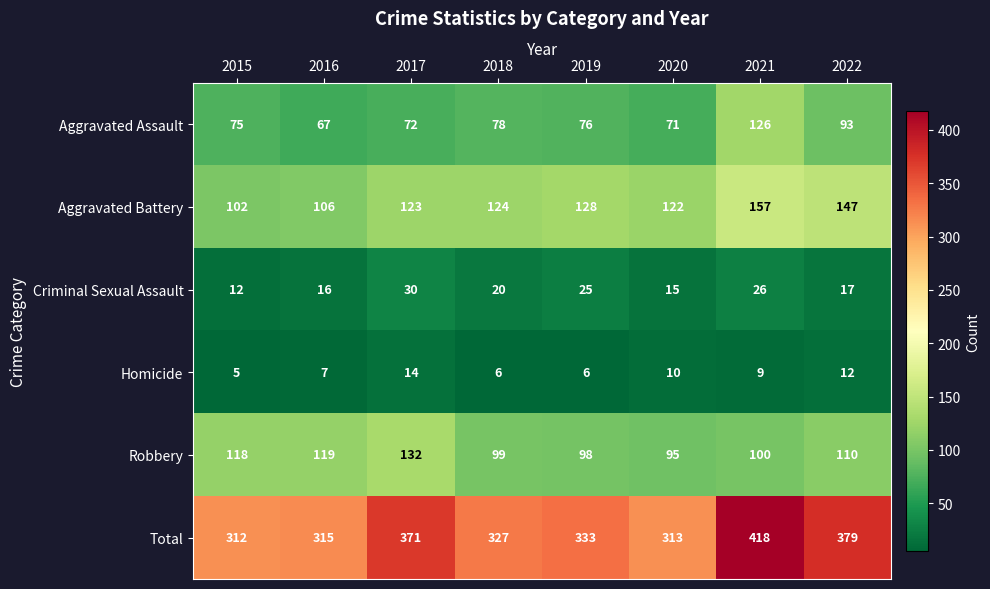

Which series has the widest spread of values?

Total